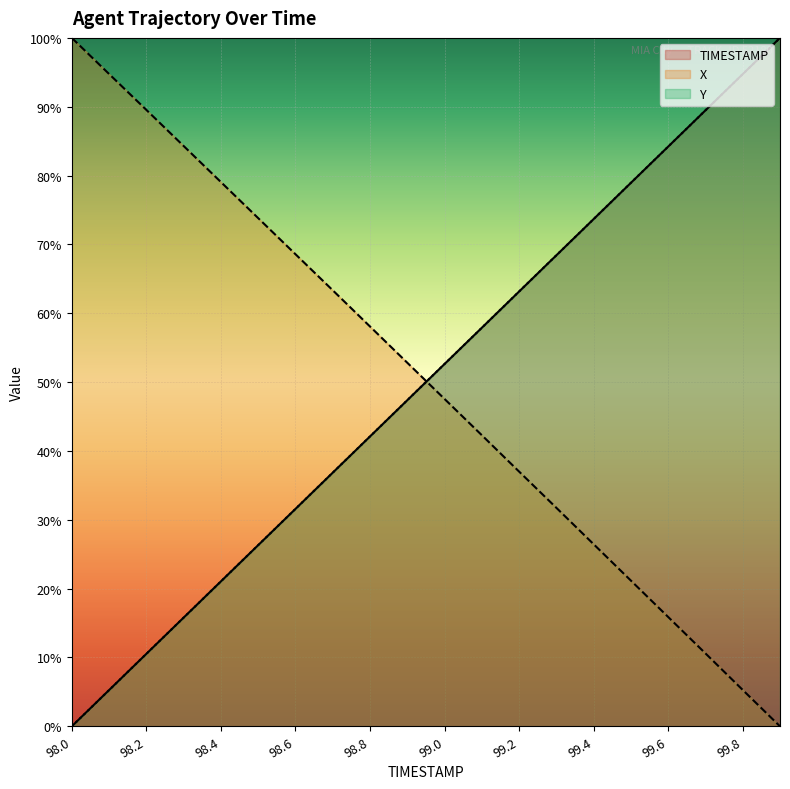

How many values in the TIMESTAMP series are below 52?

10